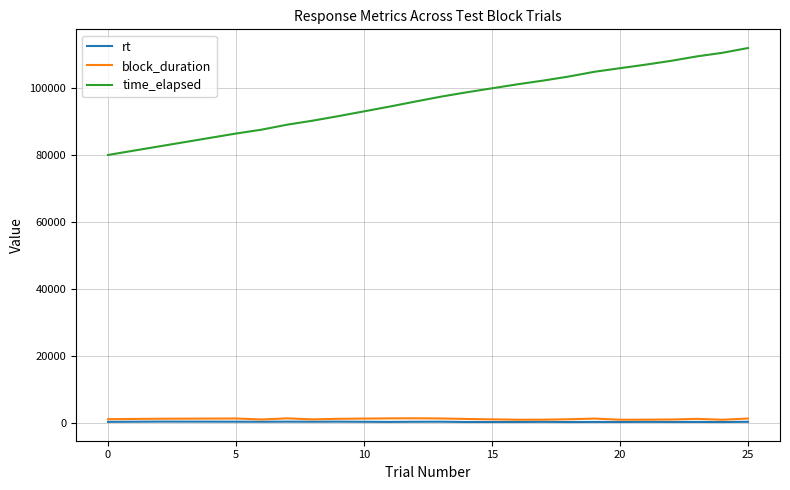

Which series has the largest total across all categories?

time_elapsed